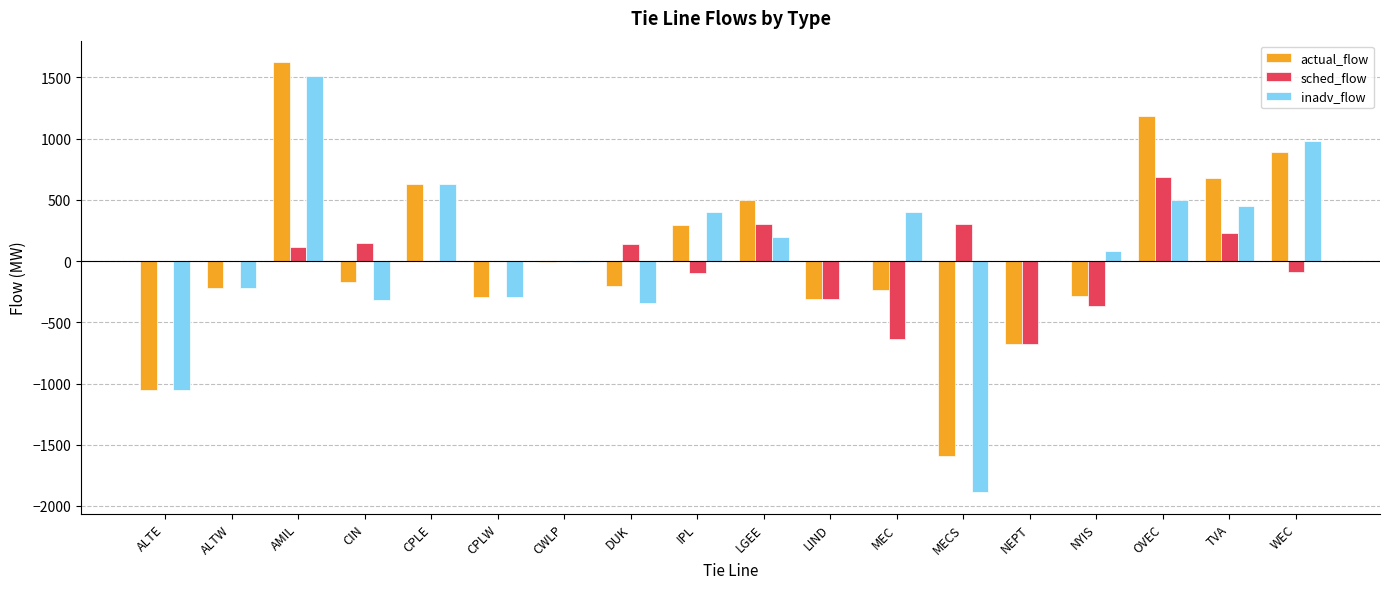

What is the greatest value displayed?

1624